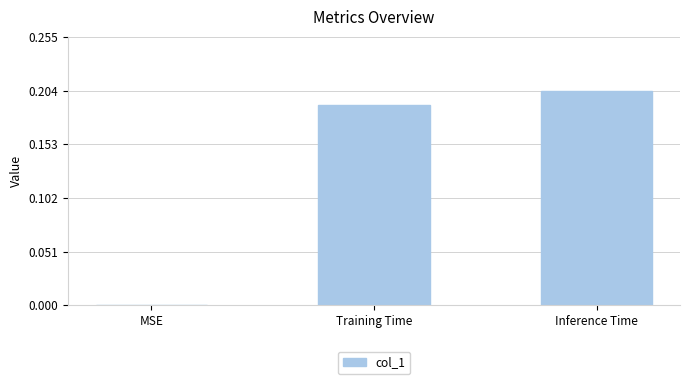

Are the bars horizontal?

No